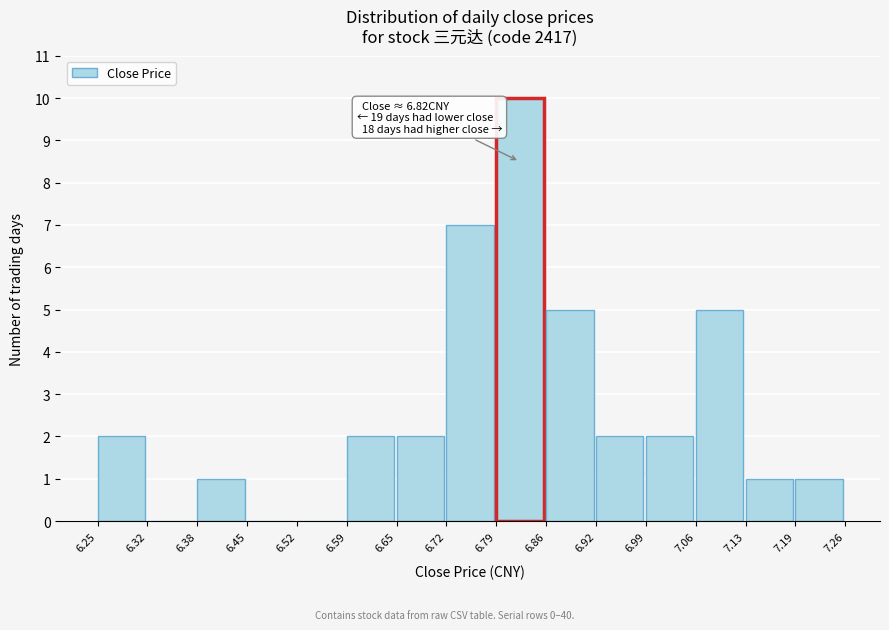

Which range on the x-axis has the tallest bar?

6.79 to 6.86